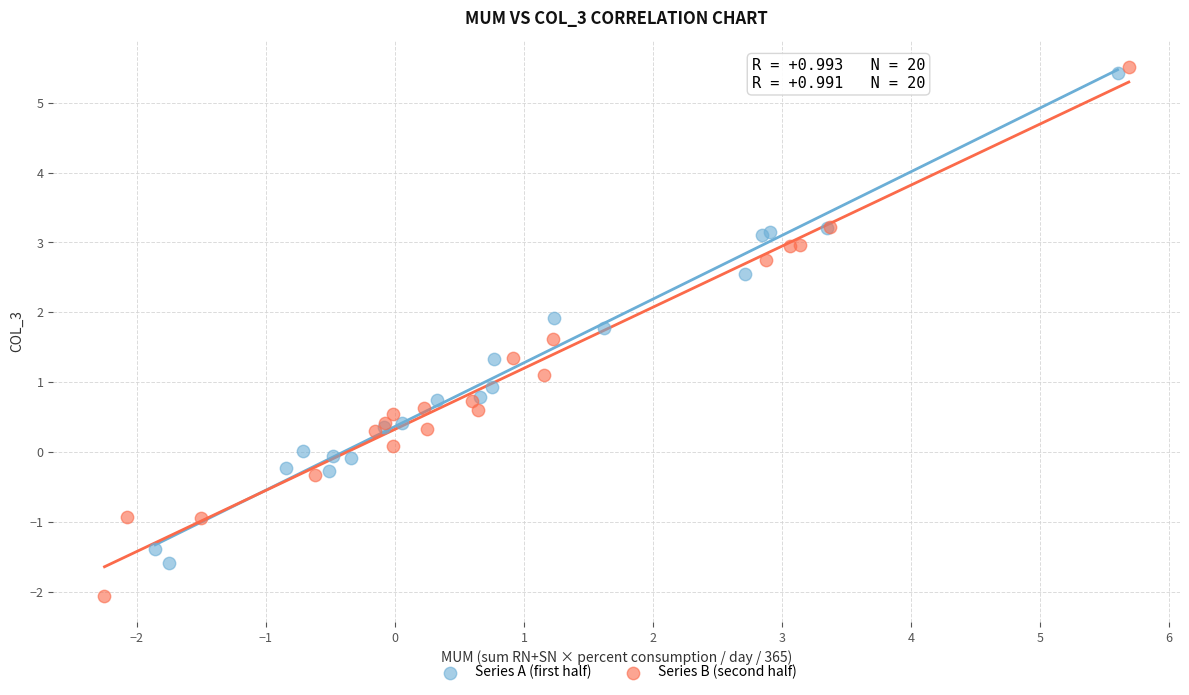

What are all the series names shown in the legend?

Series A (first half), Series B (second half)